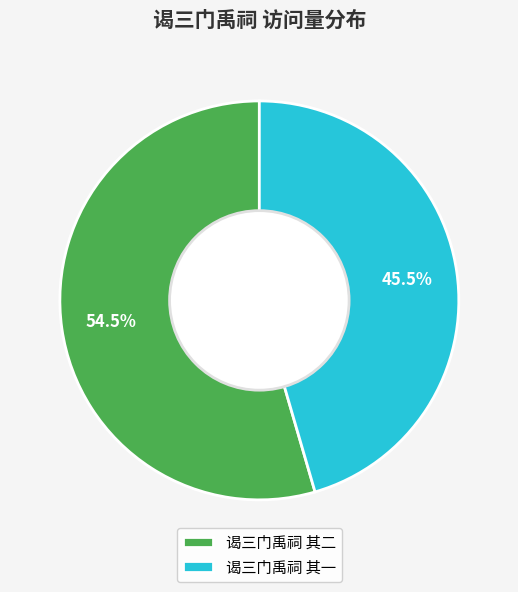

To the nearest percent, what is the difference between the 谒三门禹祠 其二 and 谒三门禹祠 其一 slice percentages?

9%